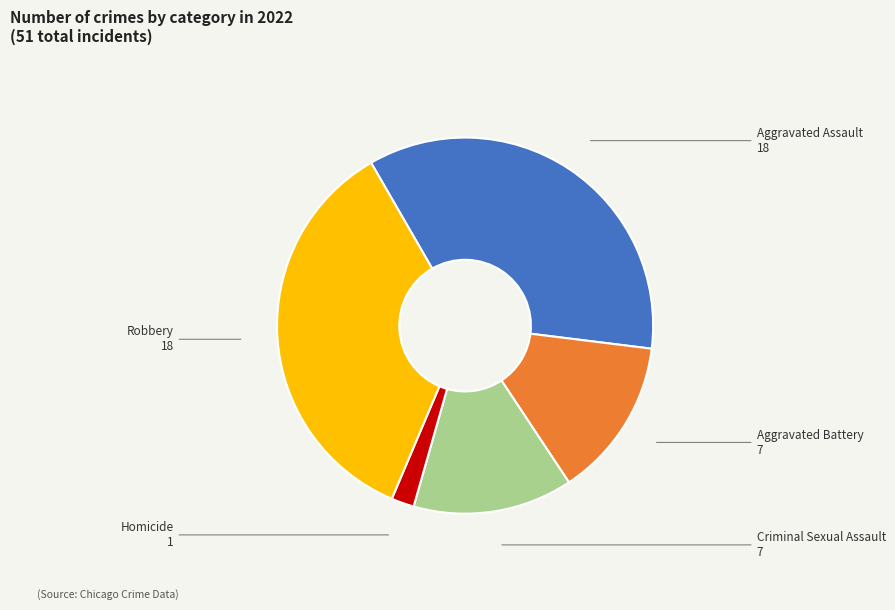

How many slices are in this pie chart?

5